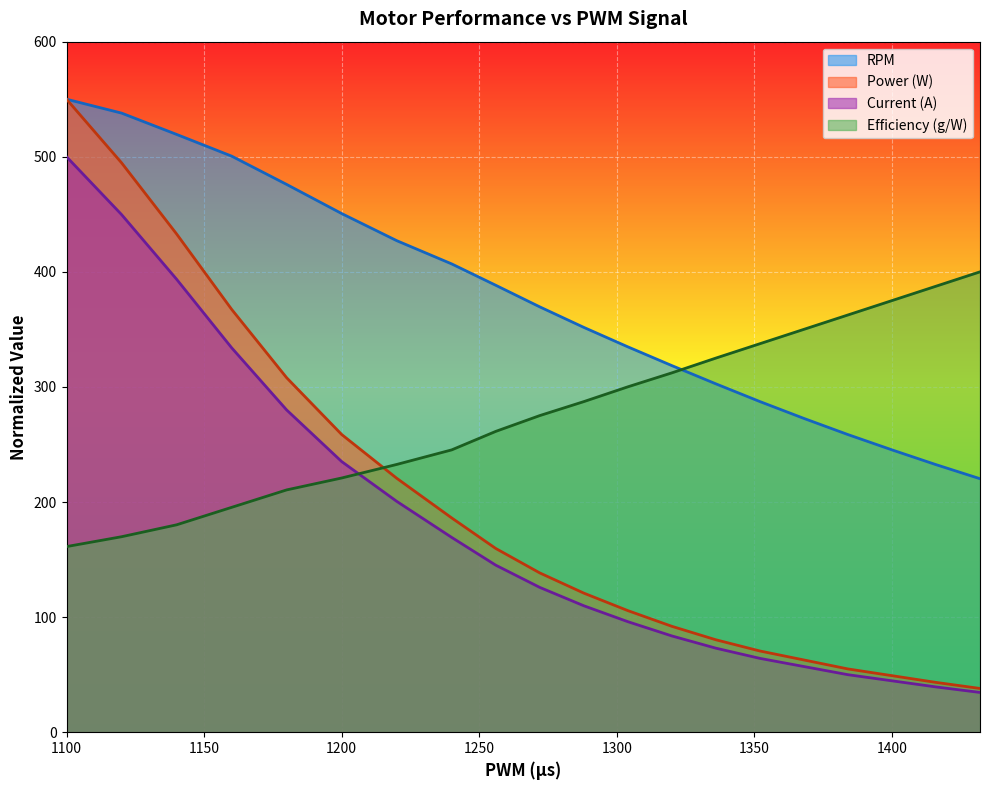

What is the difference between the Power (W) values at 1160 and 1200?

98.9